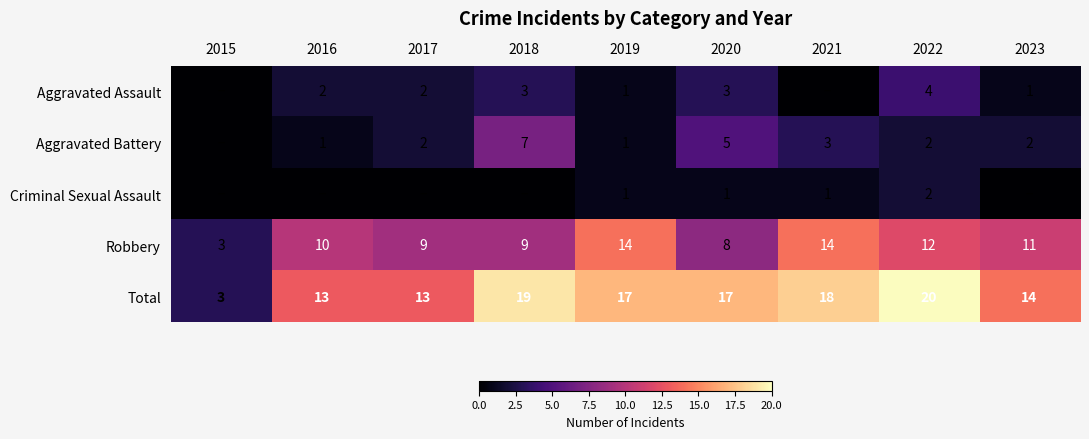

True or false: Robbery has a value of 3 at 2019.

False